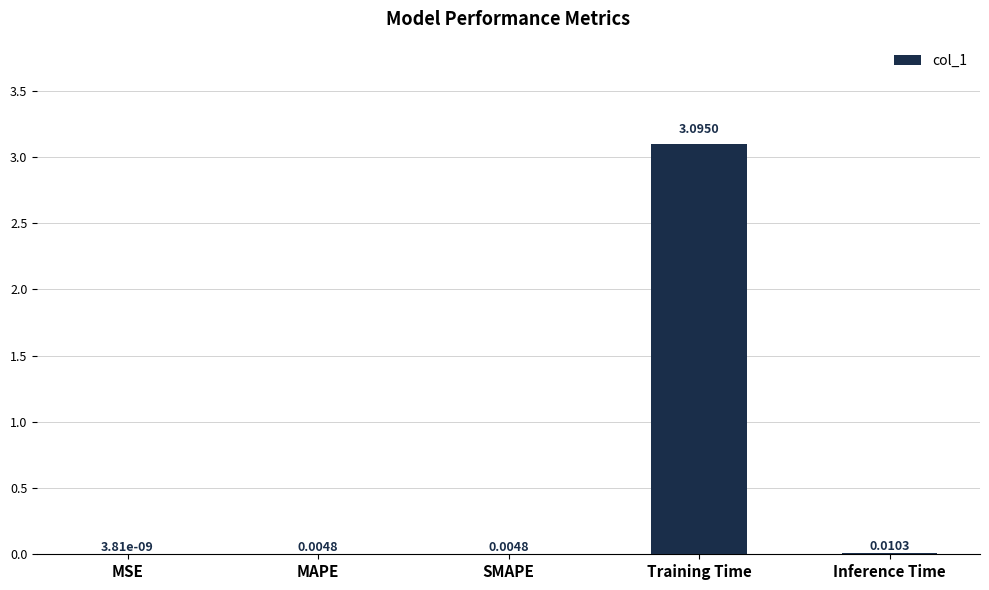

What is the average value?

0.6